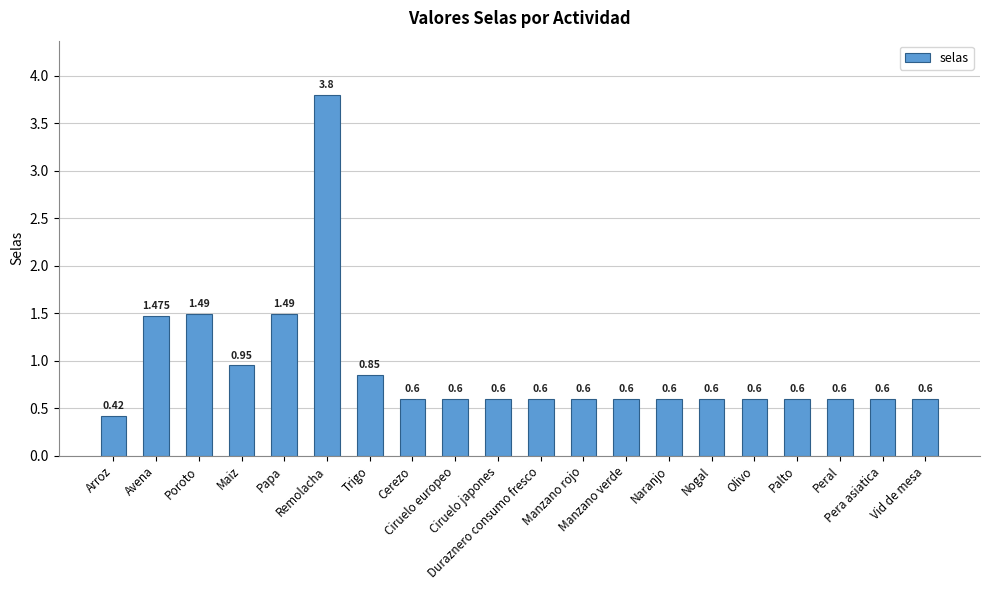

How many distinct data groups are displayed?

1